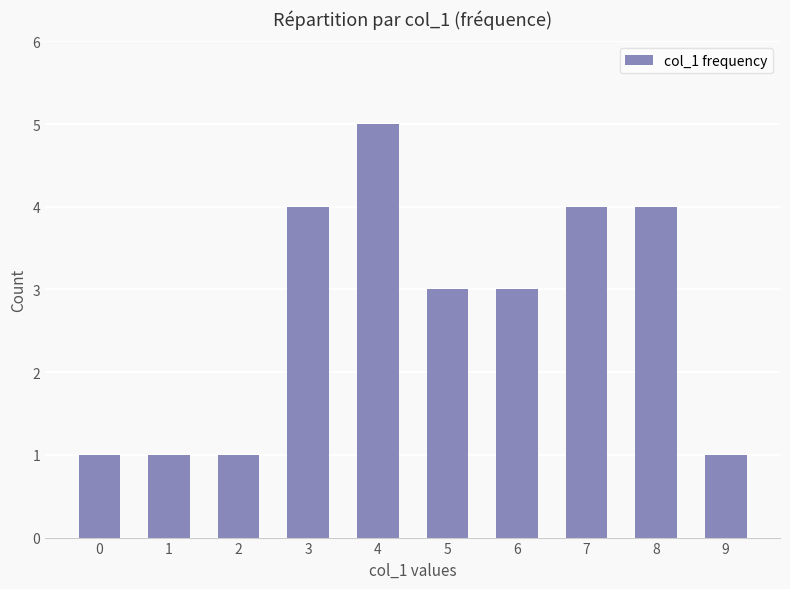

What is the change in value from 2 to 8?

+3